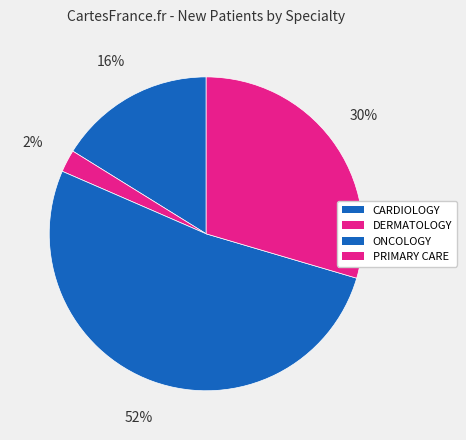

Which slice is the smallest?

DERMATOLOGY